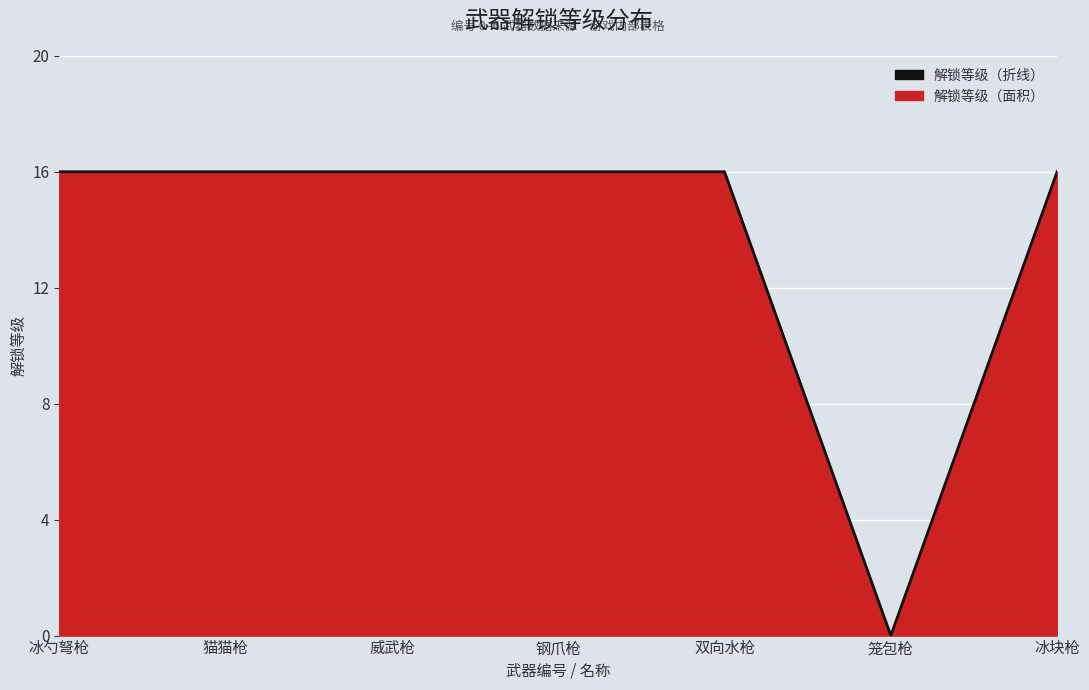

Reading left to right, extract all data points from this chart.

16	16	16	16	16	0	16